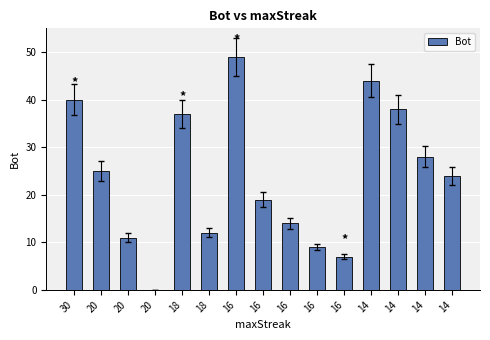

How many positive values are there?

14